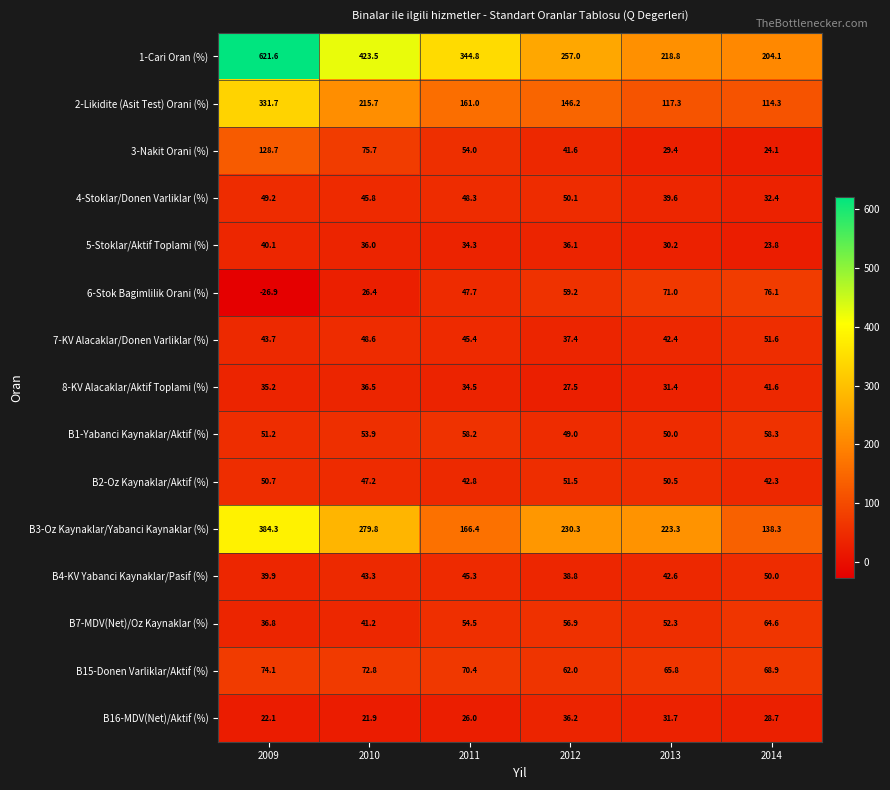

List the series in order of their peak value, lowest first.

B16-MDV(Net)/Aktif (%), 5-Stoklar/Aktif Toplami (%), 8-KV Alacaklar/Aktif Toplami (%), B4-KV Yabanci Kaynaklar/Pasif (%), 4-Stoklar/Donen Varliklar (%), B2-Oz Kaynaklar/Aktif (%), 7-KV Alacaklar/Donen Varliklar (%), B1-Yabanci Kaynaklar/Aktif (%), B7-MDV(Net)/Oz Kaynaklar (%), B15-Donen Varliklar/Aktif (%), 6-Stok Bagimlilik Orani (%), 3-Nakit Orani (%), 2-Likidite (Asit Test) Orani (%), B3-Oz Kaynaklar/Yabanci Kaynaklar (%), 1-Cari Oran (%)